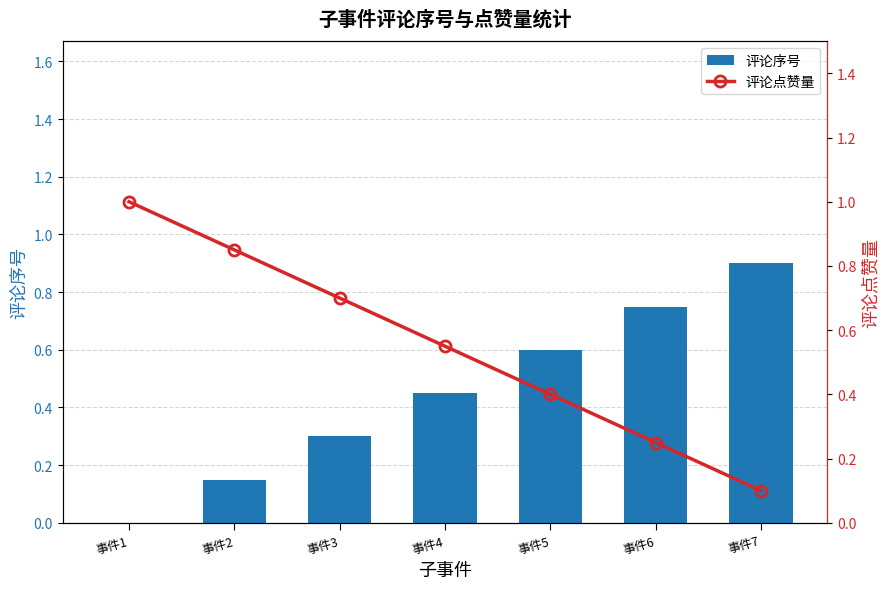

How many data points does each series have?

7